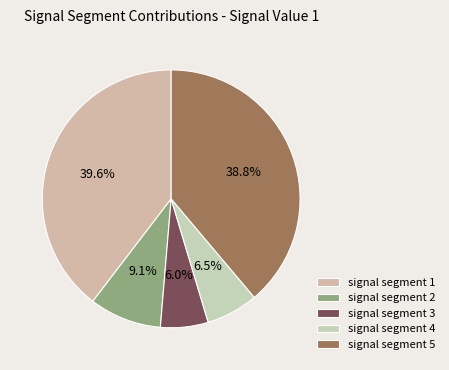

To the nearest percent, what is the difference between the largest and smallest slice percentages?

34%